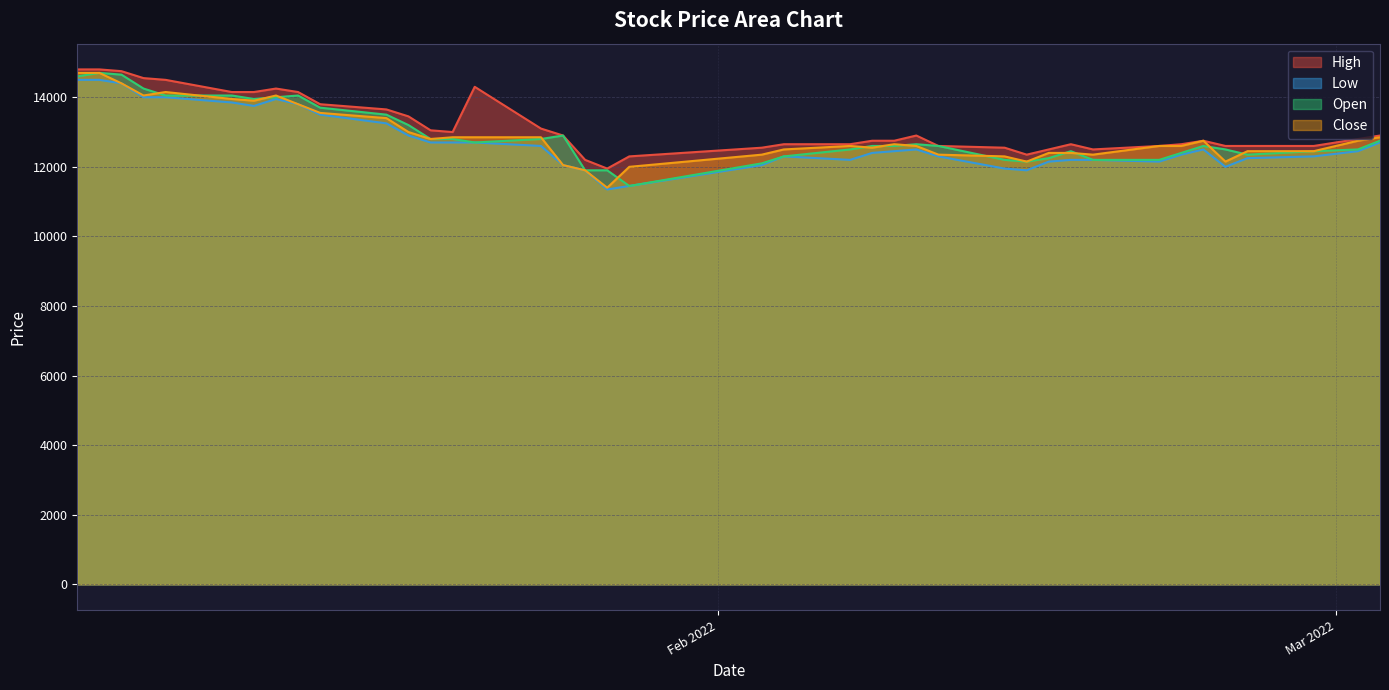

At which category is the sum across all series the highest?

2022-01-04